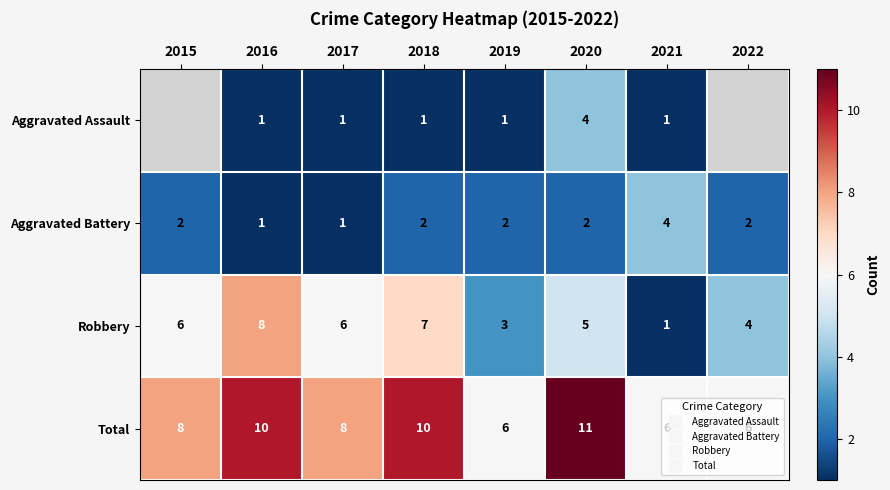

True or false: Robbery has a value of 6.9 at 2022.

False